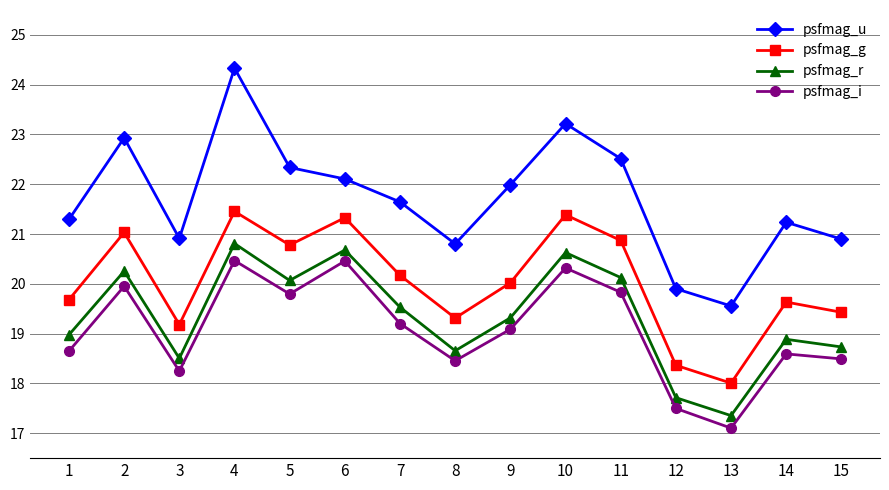

Where does the psfmag_g series first go above 20?

2